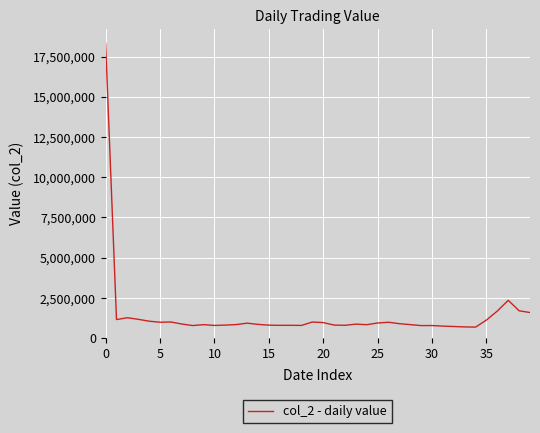

What is the difference between the maximum and minimum values?

17640500